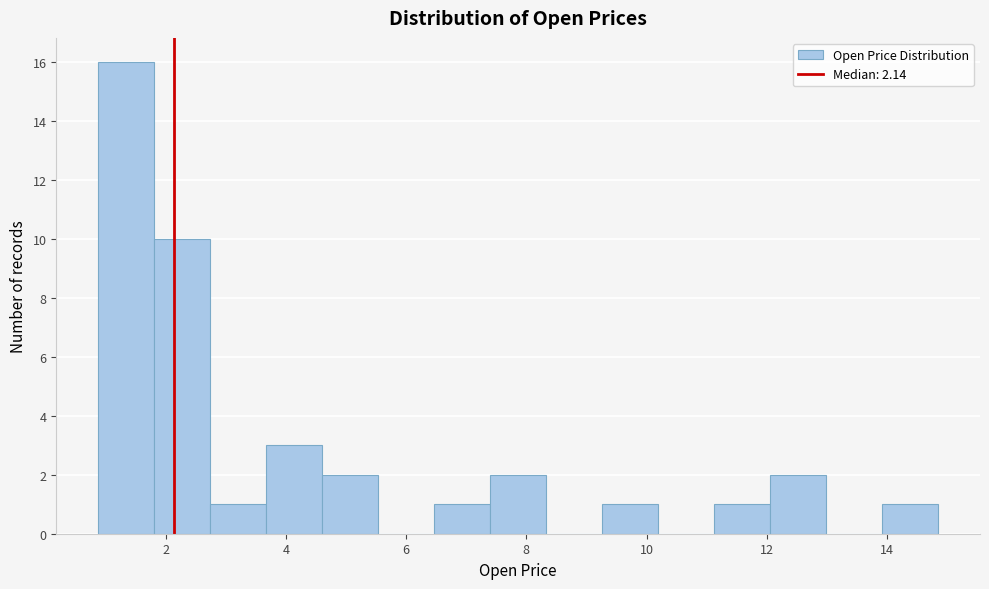

What is the height of the bar covering 2.8 to 3.6 on the x-axis? Neither the bar edges nor the heights are printed on the chart, so give them approximately, as read against the axes.

1